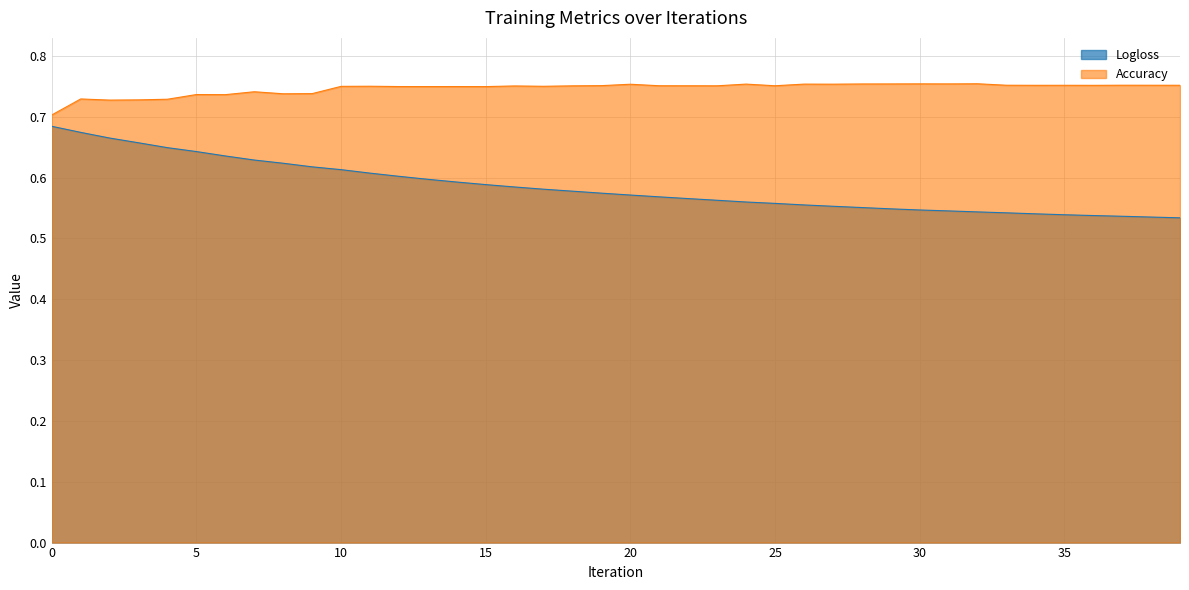

At which category is the sum across all series the highest?

1